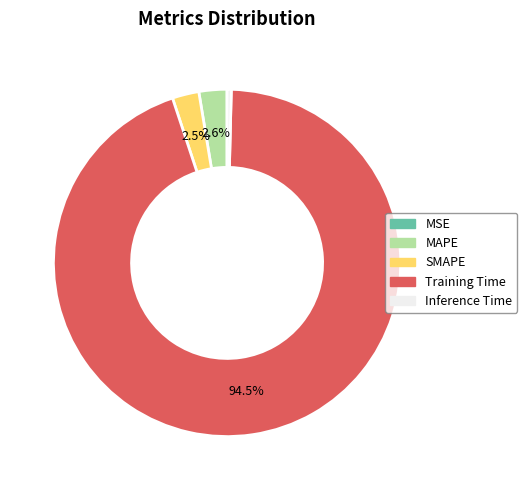

Which slice is the largest?

Training Time